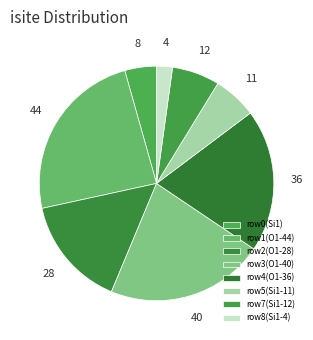

Is there any slice that represents more than half of the pie?

No